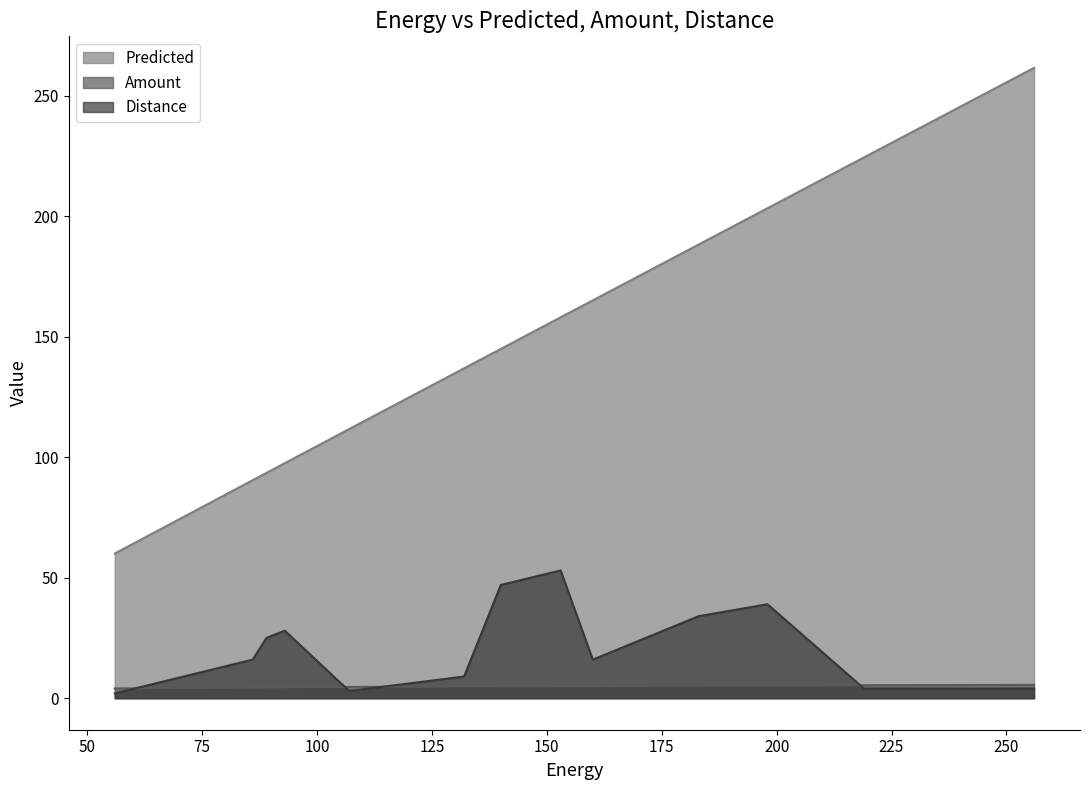

What are all the series names shown in the legend?

Predicted, Amount, Distance